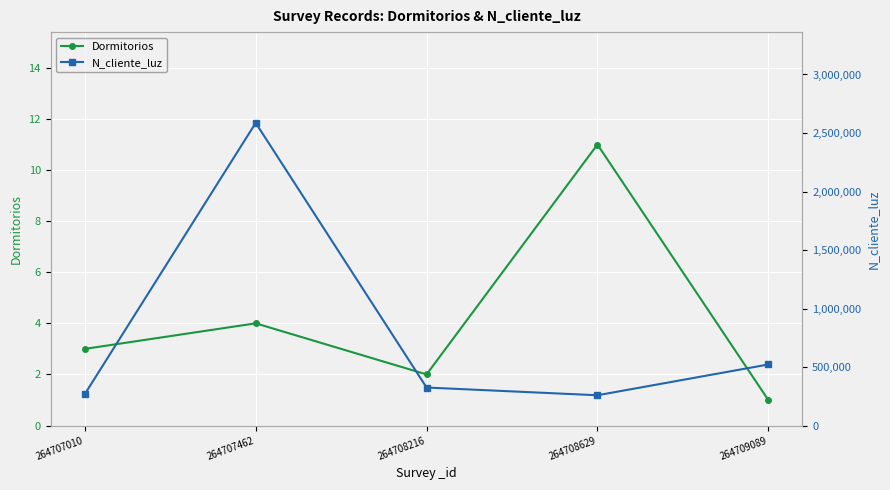

True or false: N_cliente_luz has a value of 2586314 at 264707462.

True